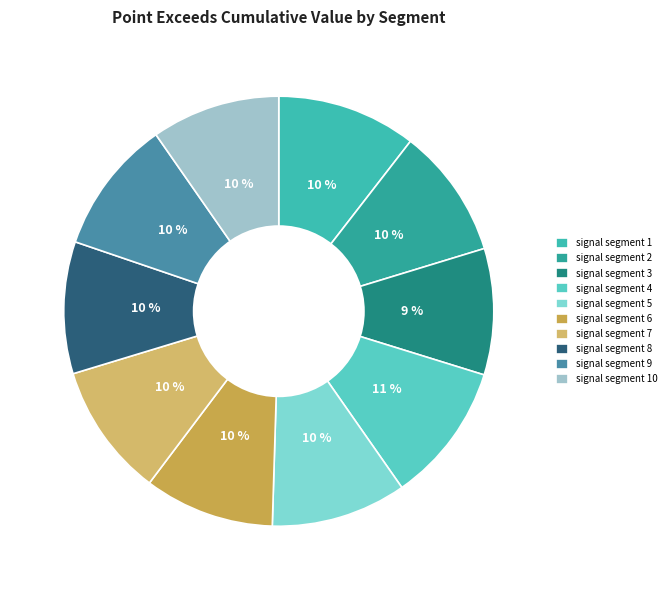

Is there a majority slice in this chart?

No